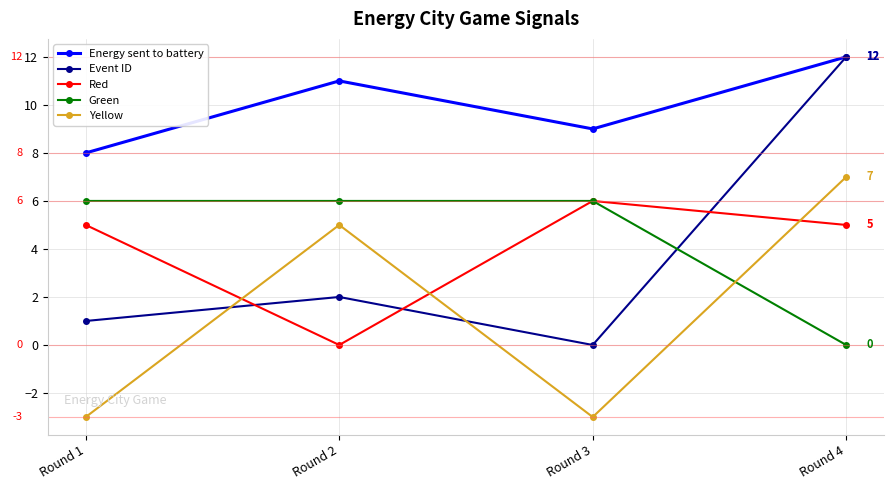

How many categories are shown in the chart?

4